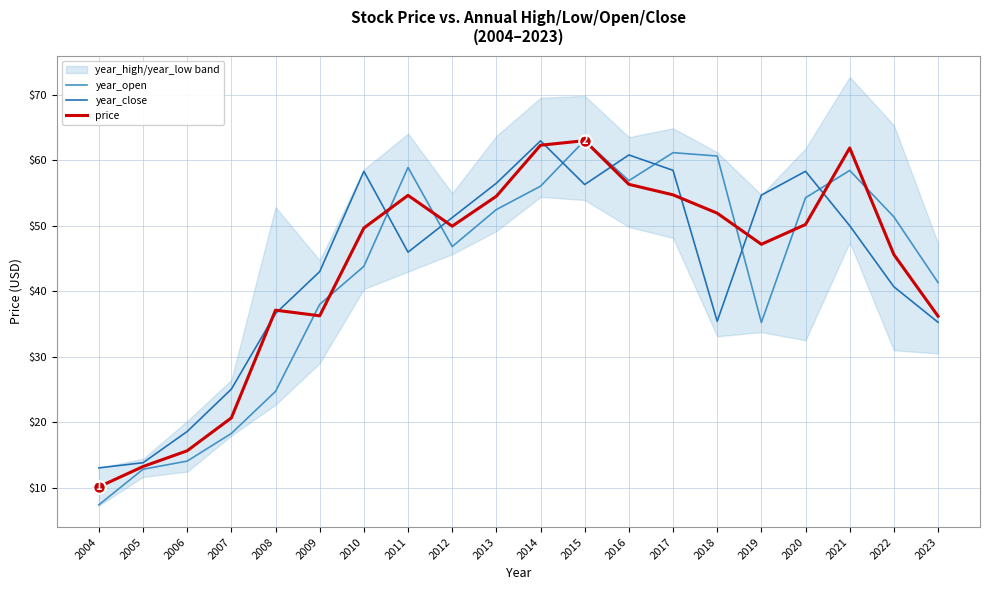

Is the value of price at 2014 greater than the value of year_close at 2016?

Yes